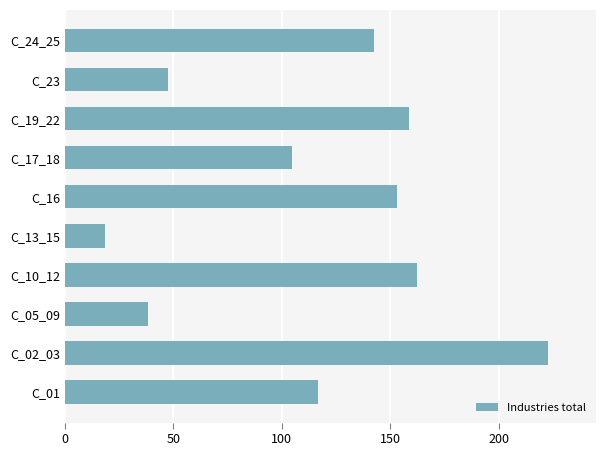

What value does the data have at C_01?

116.6